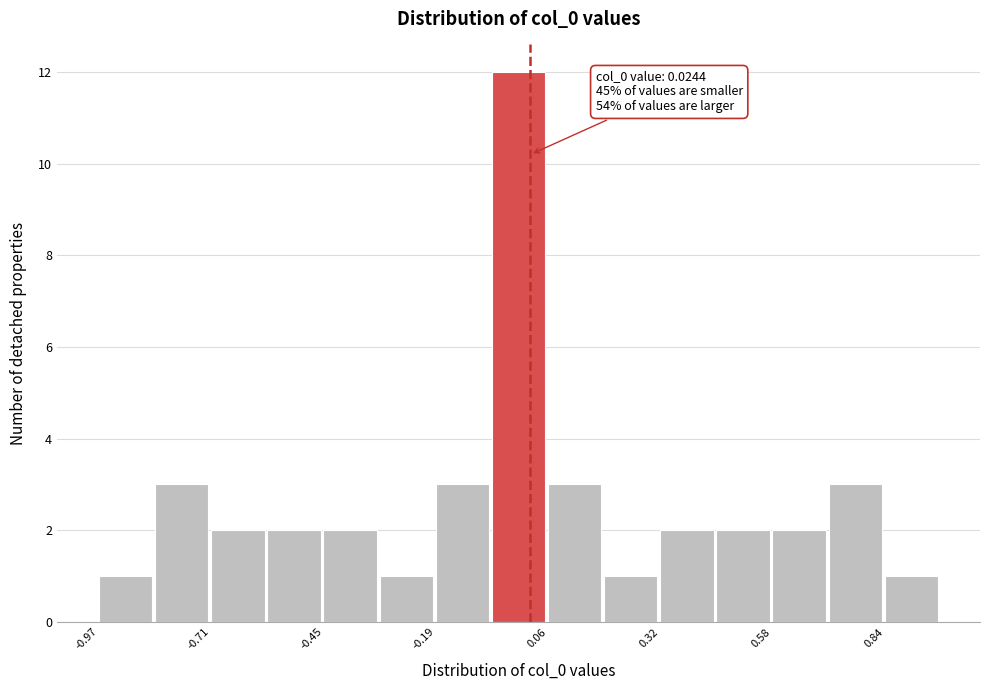

Around what value on the x-axis is the tallest bar? Give the approximate position of its centre, as read against the axis.

0.00